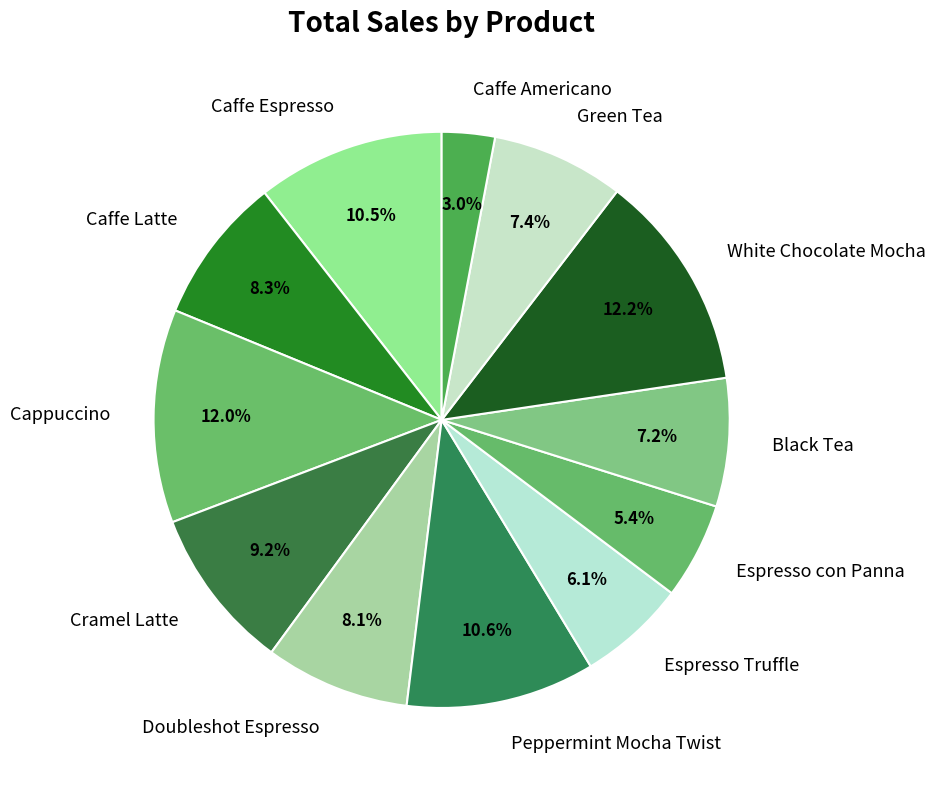

Do Espresso con Panna and Caffe Espresso together represent more than half of the pie?

No